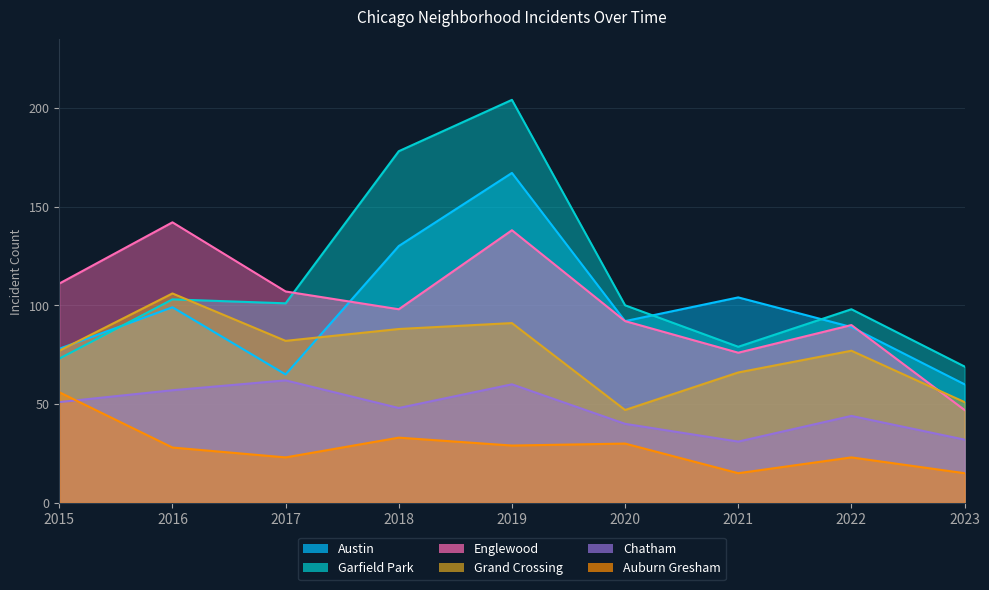

How many intersections are there between Englewood and Grand Crossing?

1